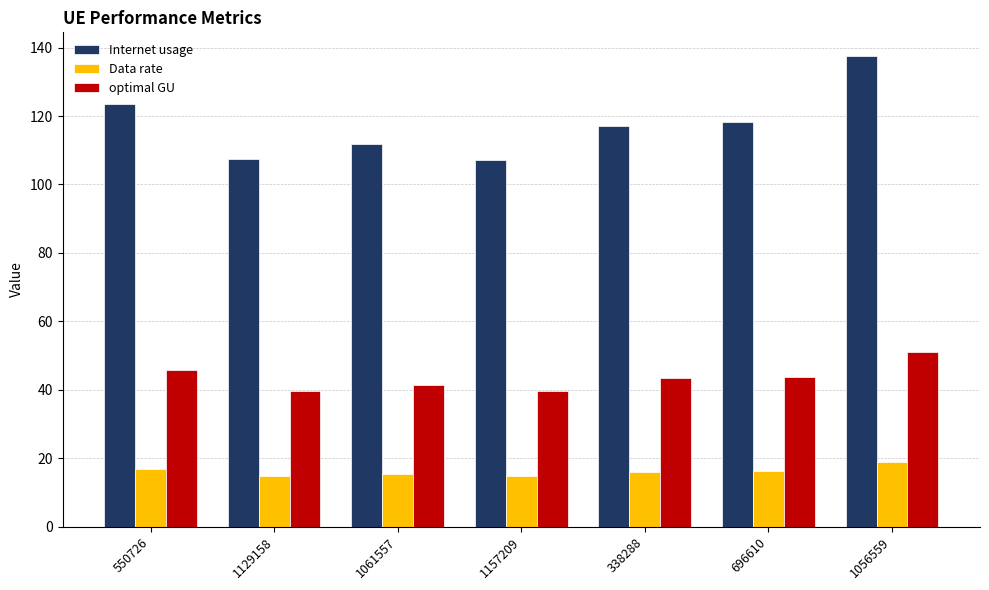

Which series has the largest range (max minus min)?

Internet usage